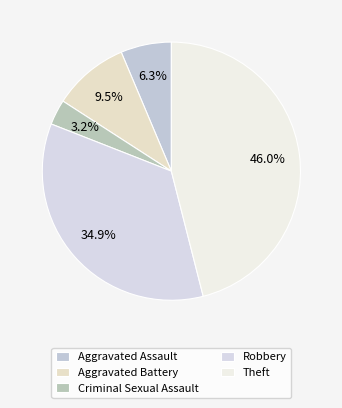

Do Robbery and Aggravated Assault together represent more than half of the pie?

No